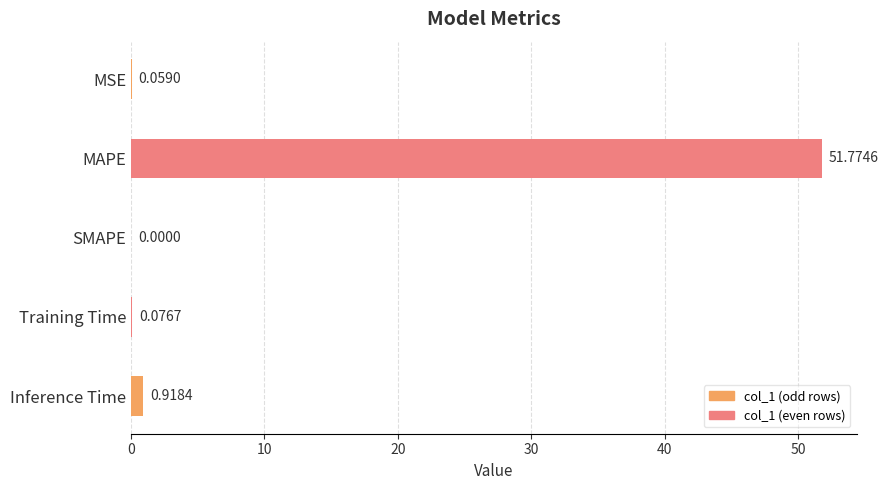

What is the sum of all values?

52.8